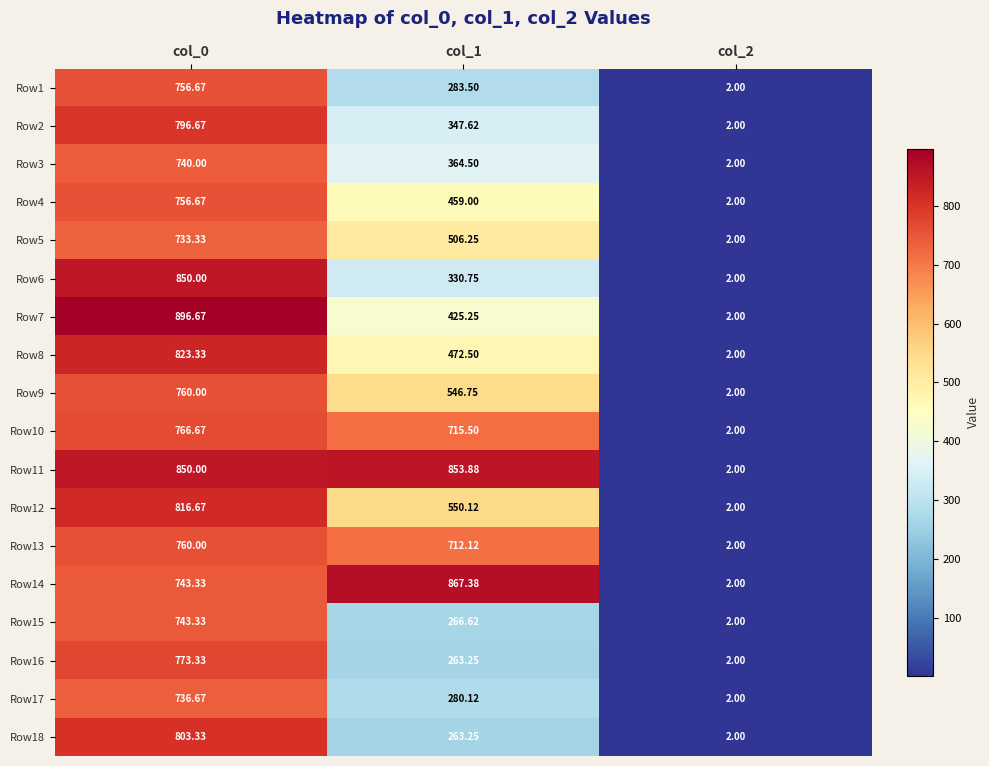

Is the value of Row12 at col_1 greater than the value of Row11 at col_2?

Yes